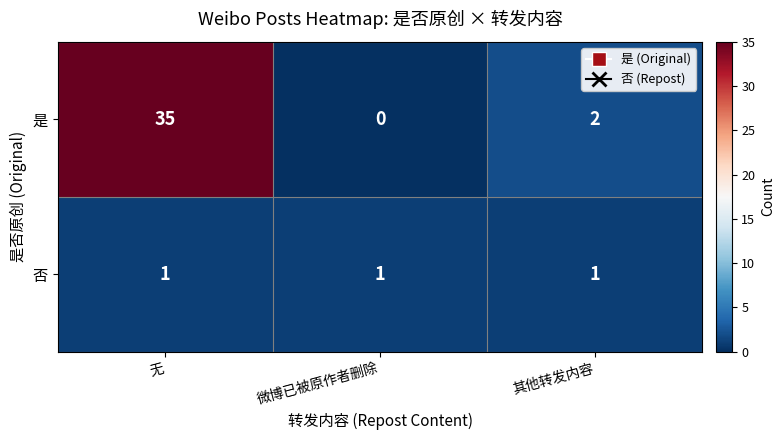

Rank the series by their average value, from highest to lowest.

是, 否